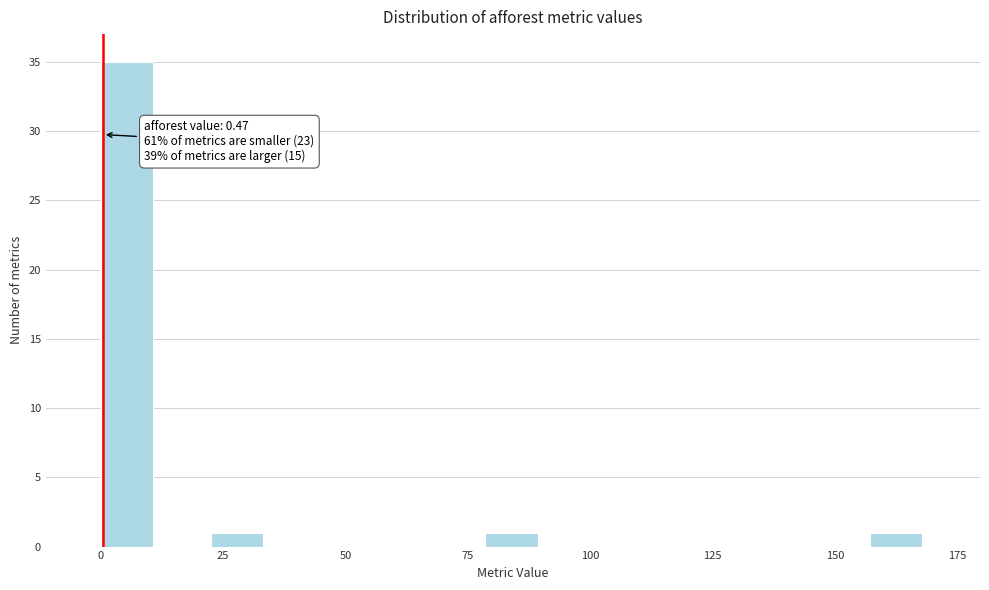

Around what value on the x-axis is the tallest bar? Give the approximate position of its centre, as read against the axis.

5